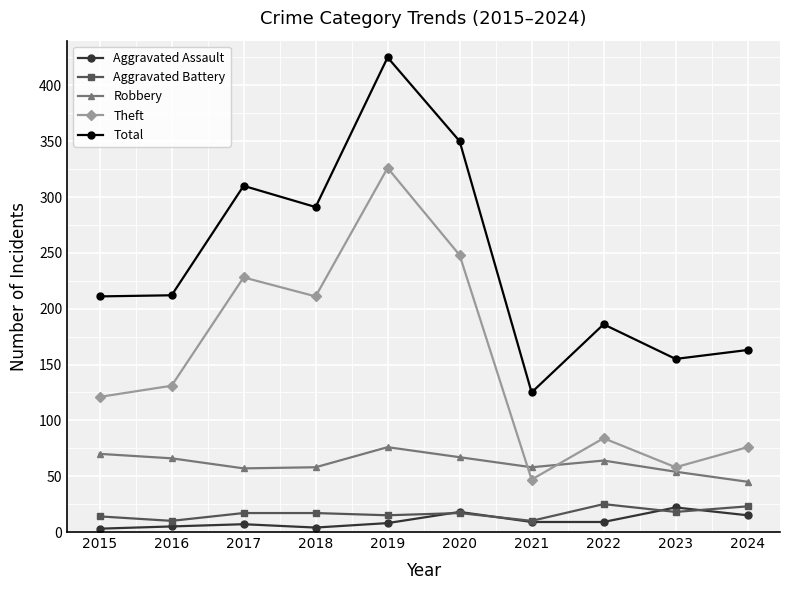

What is the difference between the highest and lowest values at 2018?

287